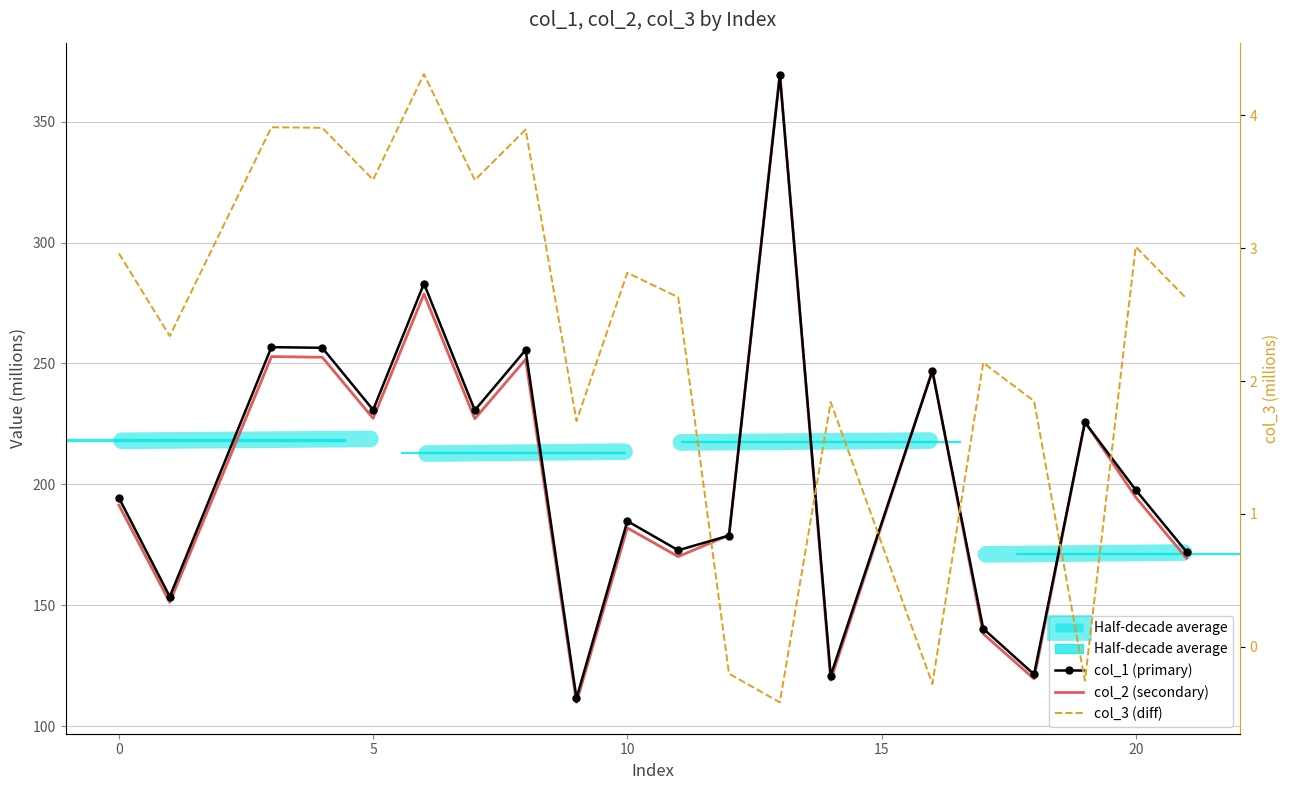

At how many categories does at least one series exceed 186?

11